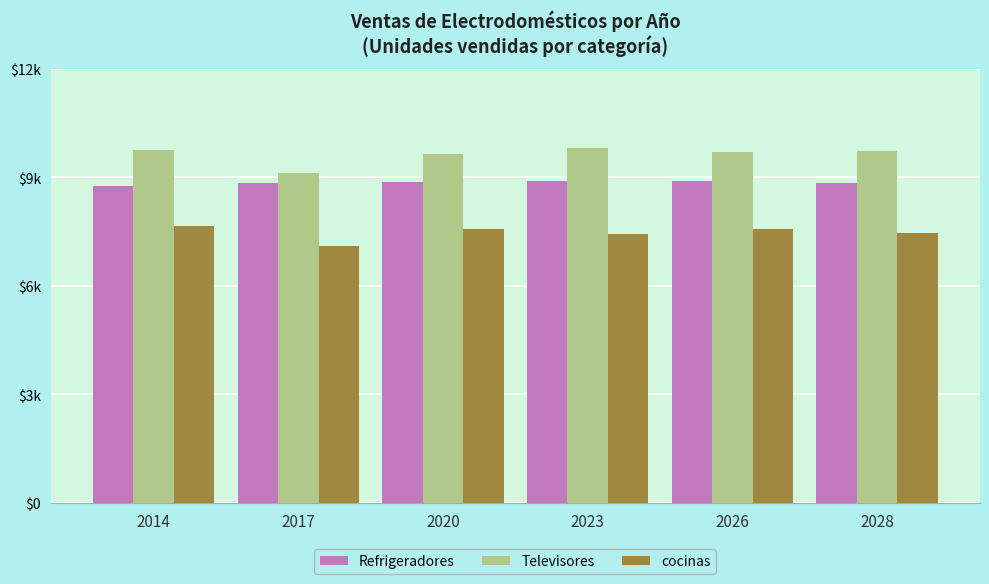

Reading left to right, list all the values displayed in this chart.

Refrigeradores: 2014=8765.0	2017=8835.3	2020=8879.0	2023=8896.2	2026=8893.9	2028=8834.0
Televisores: 2014=9766.0	2017=9123.0	2020=9649.6	2023=9813.2	2026=9705.1	2028=9744.8
cocinas: 2014=7653.0	2017=7100.0	2020=7567.6	2023=7430.6	2026=7584.4	2028=7465.2